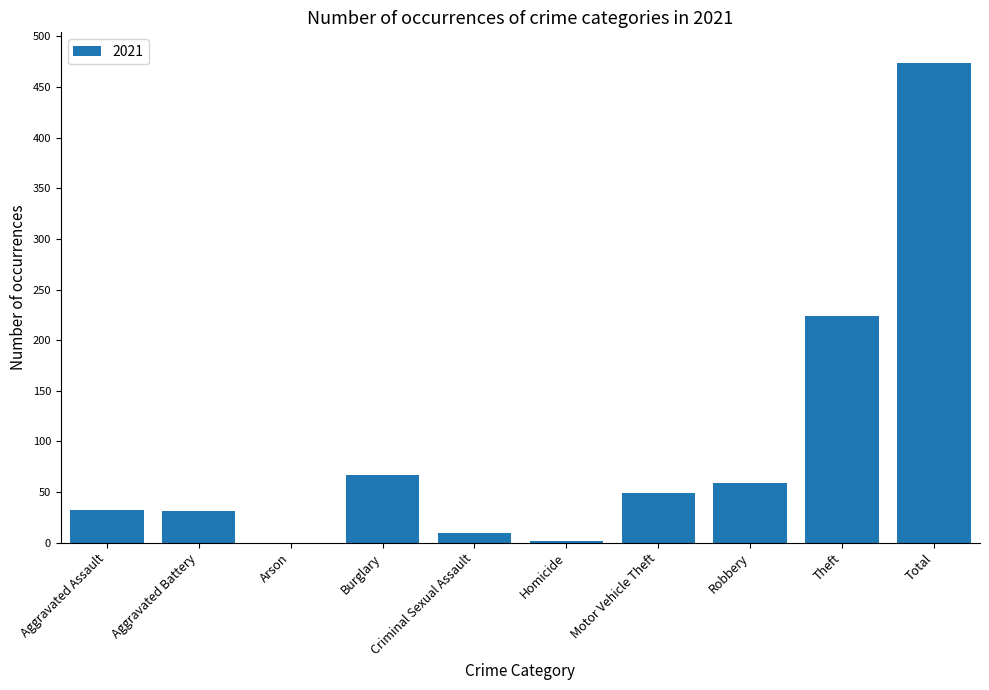

Count the number of data series in this chart.

1